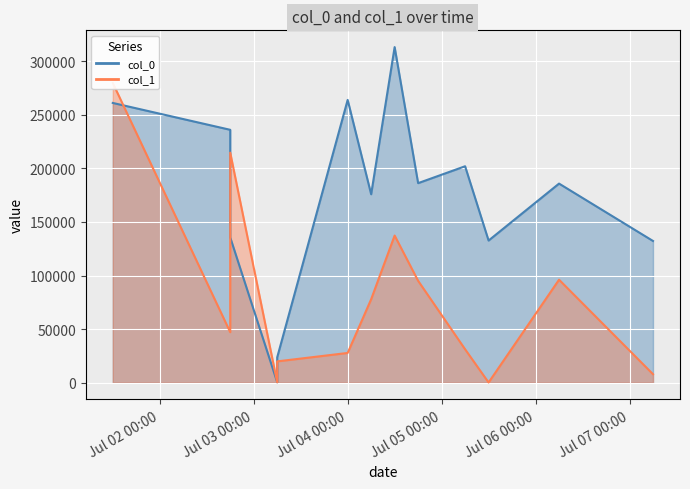

List the labels in order of col_1 value, smallest first.

2012-07-05 12:00, 2012-07-03 06:00, 2012-07-07 06:00, 2012-07-03 06:00, 2012-07-04 00:00, 2012-07-05 06:00, 2012-07-02 18:00, 2012-07-04 06:00, 2012-07-04 18:00, 2012-07-06 06:00, 2012-07-04 12:00, 2012-07-02 18:00, 2012-07-01 12:00